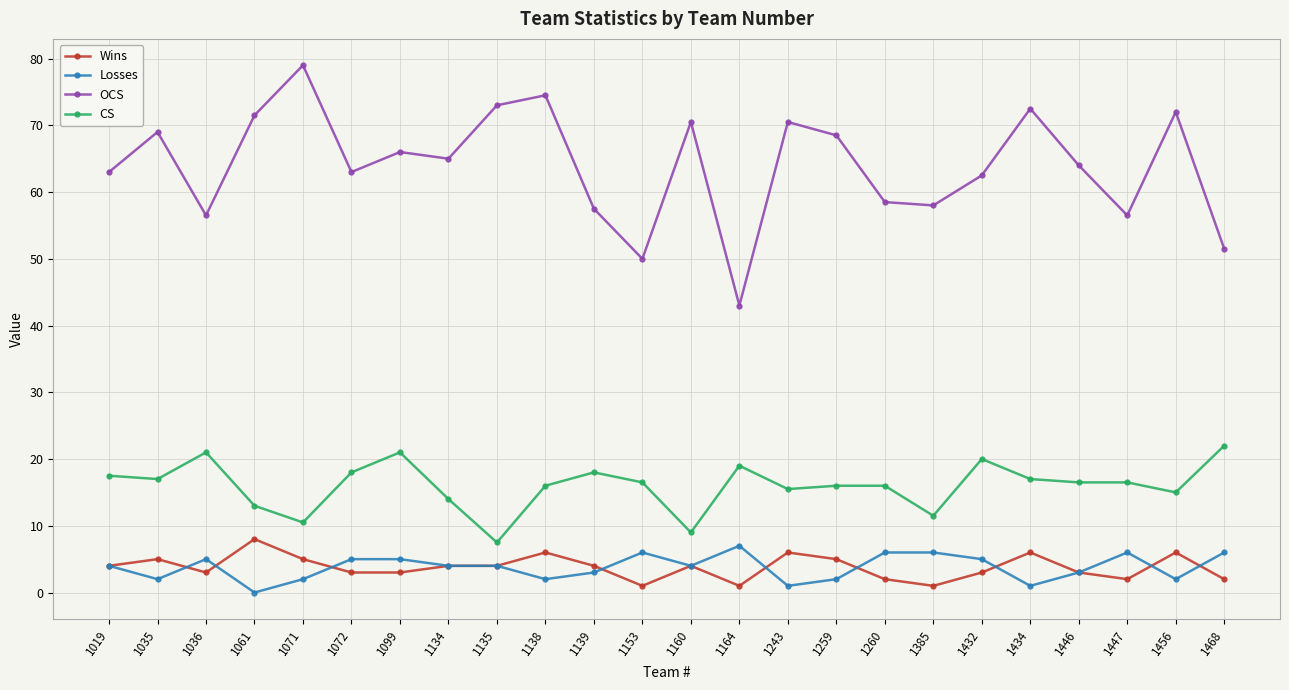

True or false: Losses and CS intersect in this chart.

False